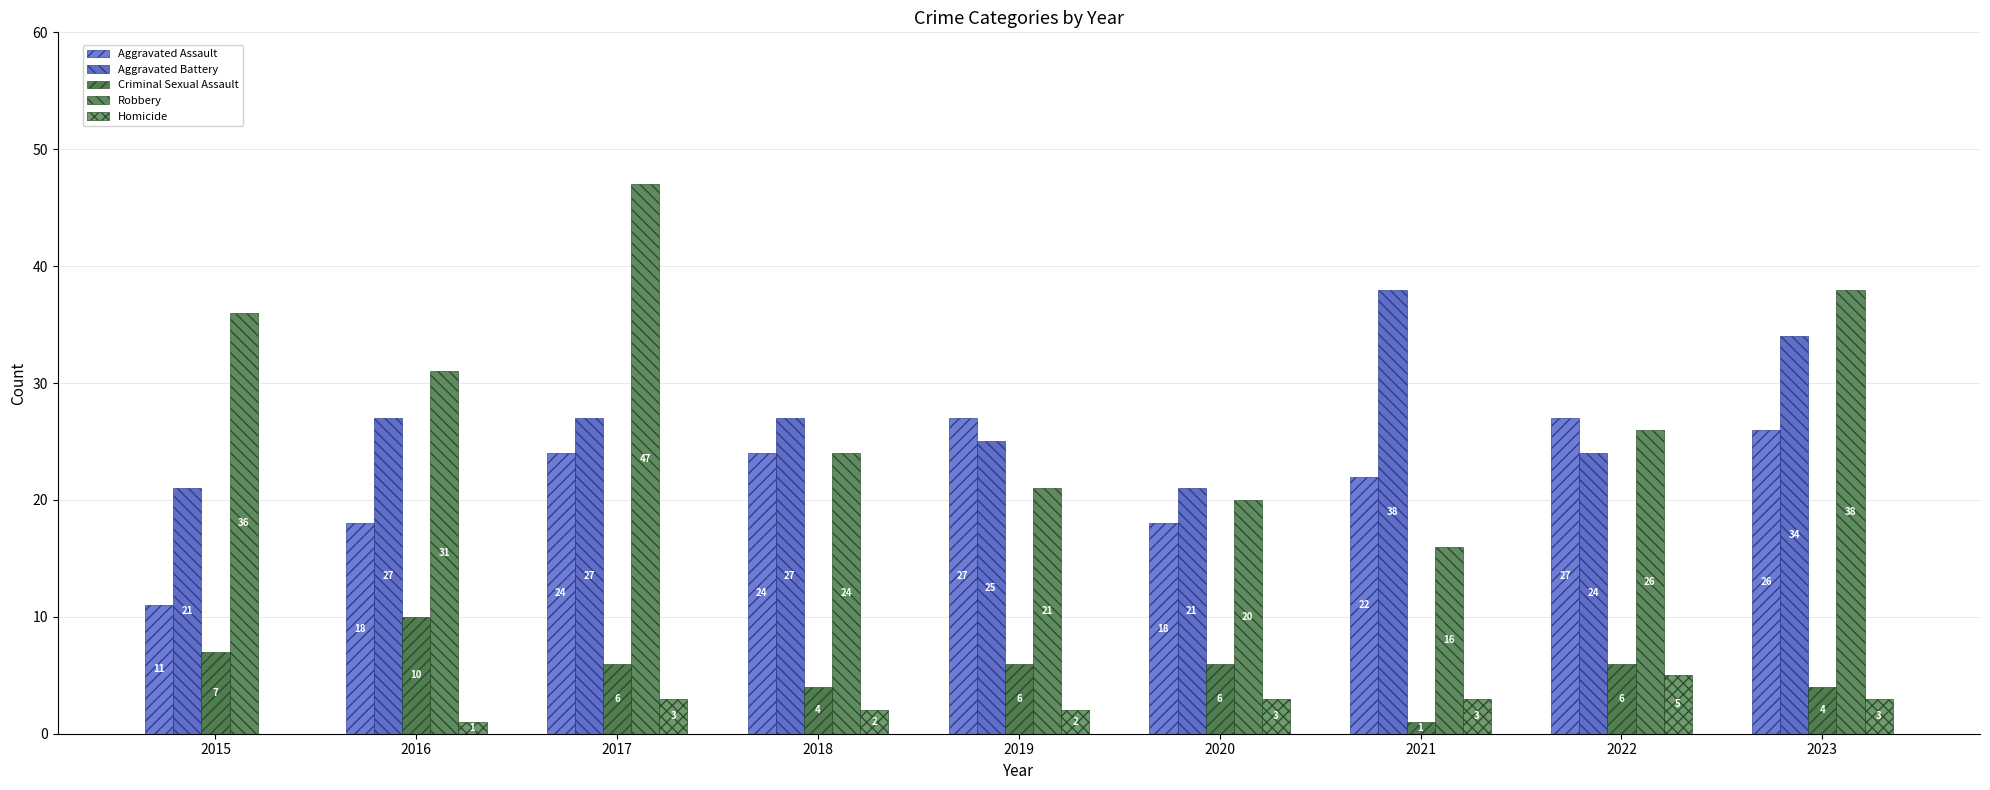

What are all the series names shown in the legend?

Aggravated Assault, Aggravated Battery, Criminal Sexual Assault, Robbery, Homicide